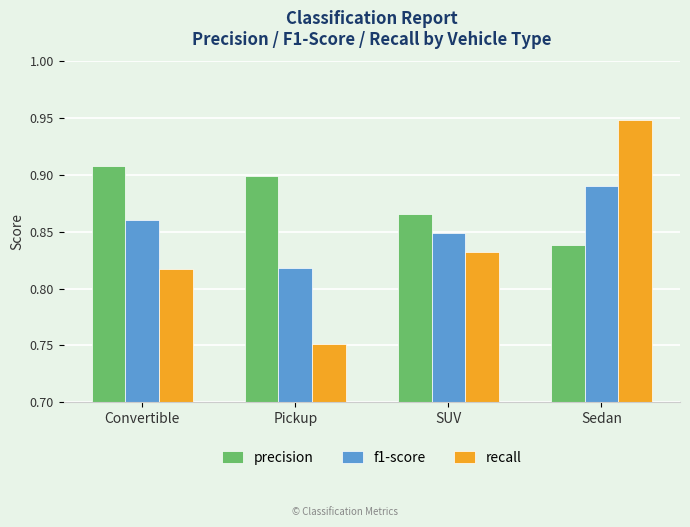

How many recall values are between 0 and 1?

4